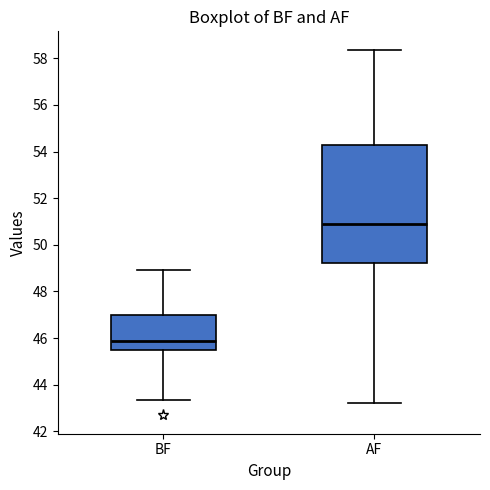

Where does the median line of the box for AF sit on the y-axis? The values are not printed on the chart, so give them approximately, as read against the axis.

50.8